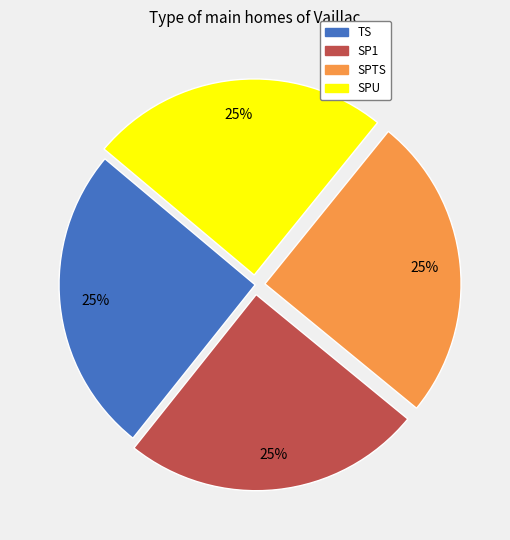

The SP1 slice represents 25% of the pie. True or false?

True